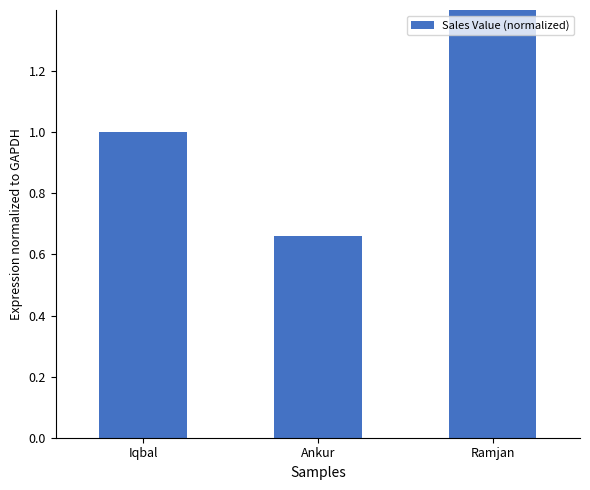

Between Ankur and Iqbal, which is larger?

Iqbal